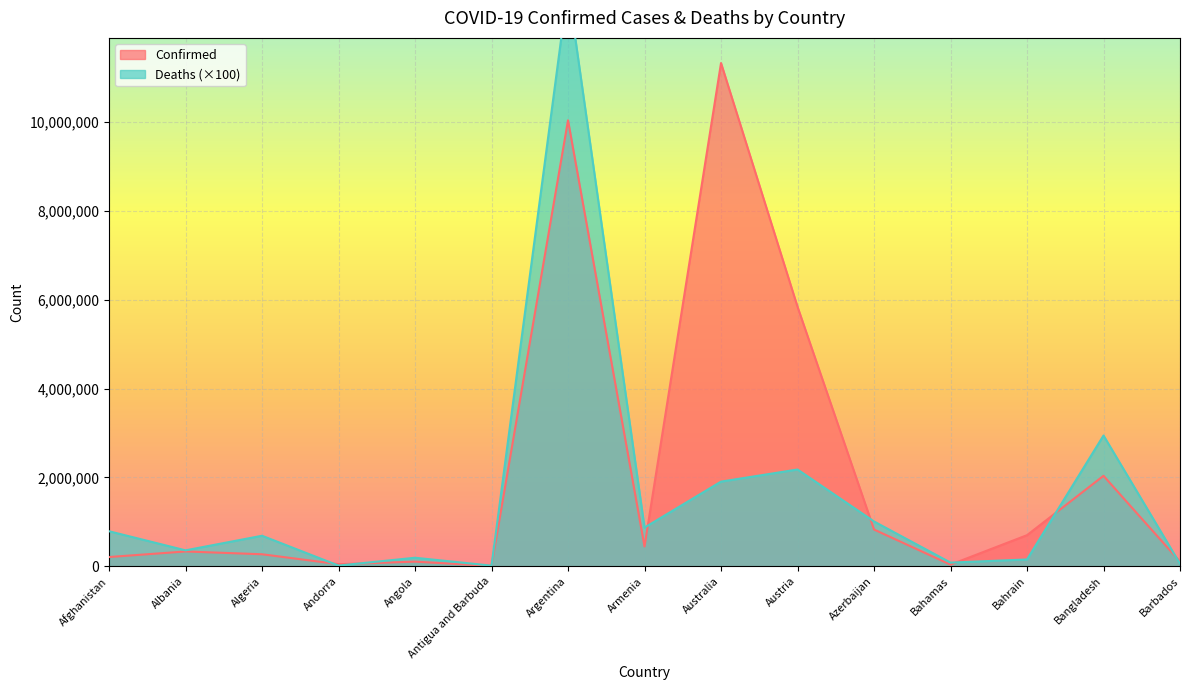

Is it true that Confirmed equals 37491 at Bahamas?

True